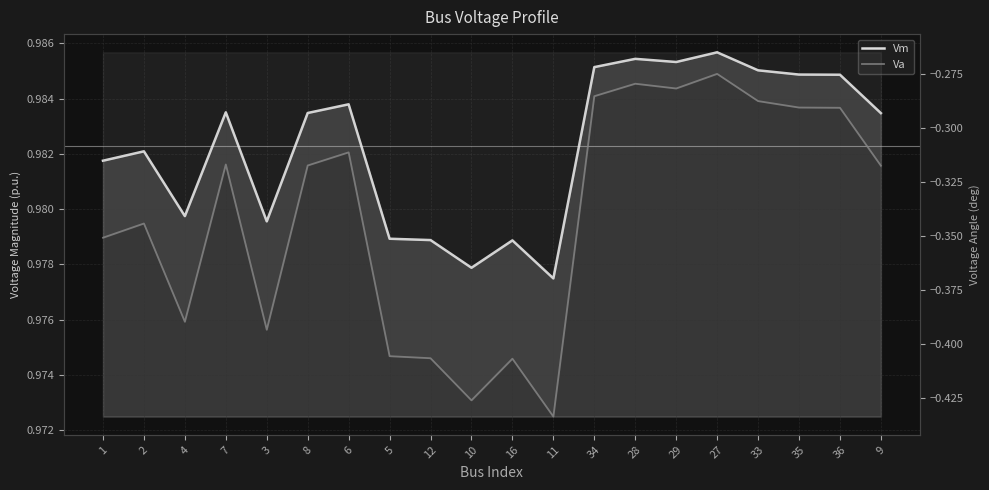

How many Vm values are between 0 and 1?

20